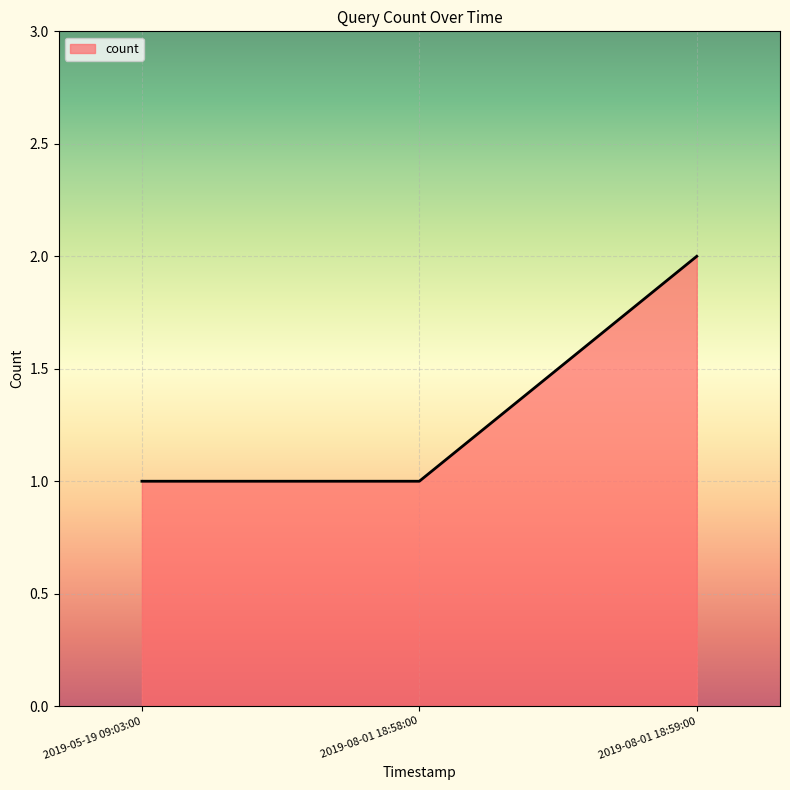

What position from the left is 2019-08-01 18:58:00?

2